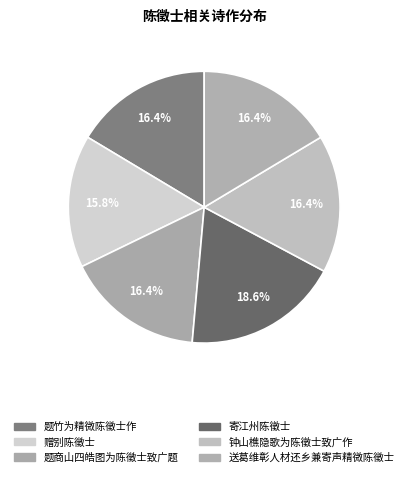

How many segments does this pie chart have?

6